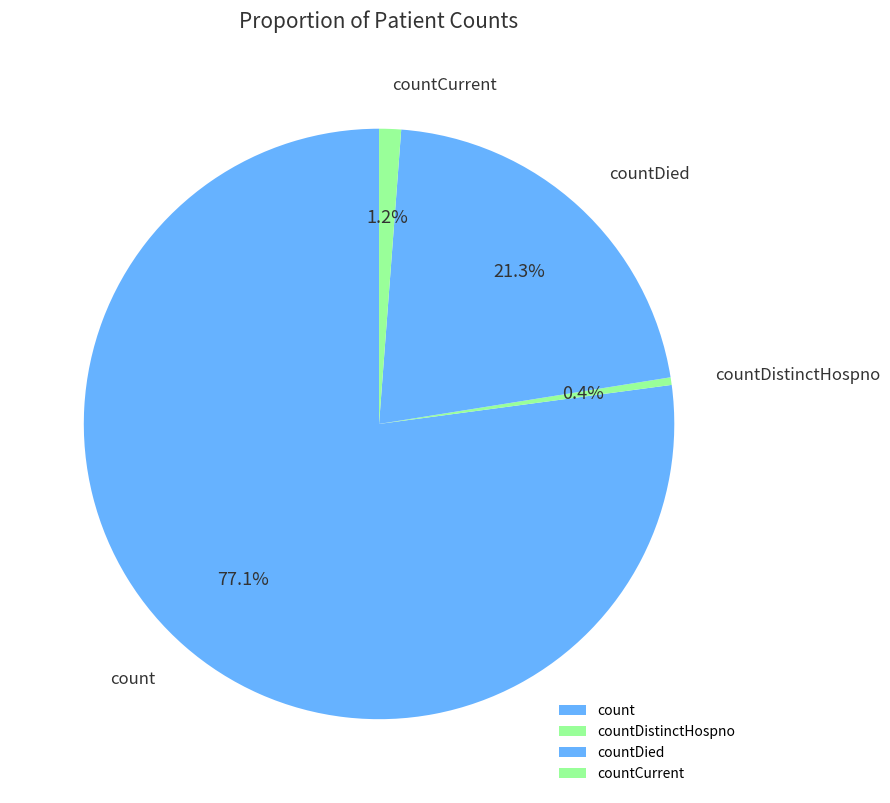

How many slices are in this pie chart?

4